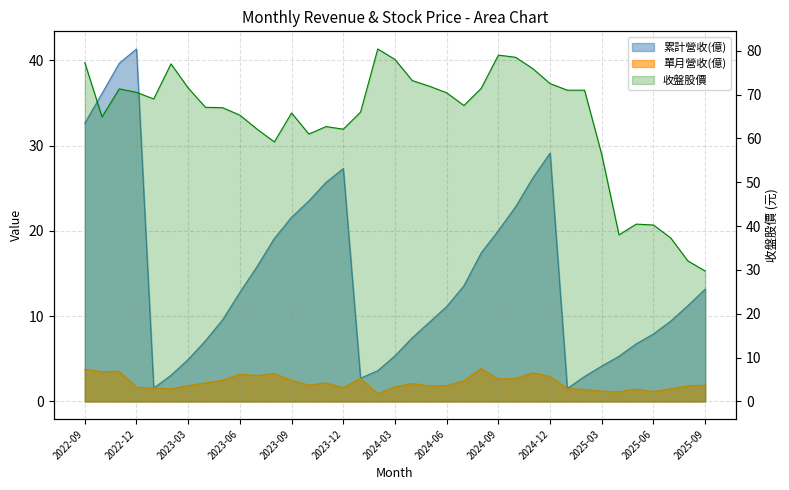

How many points are lower than both their immediate neighbors (excluding endpoints)?

7